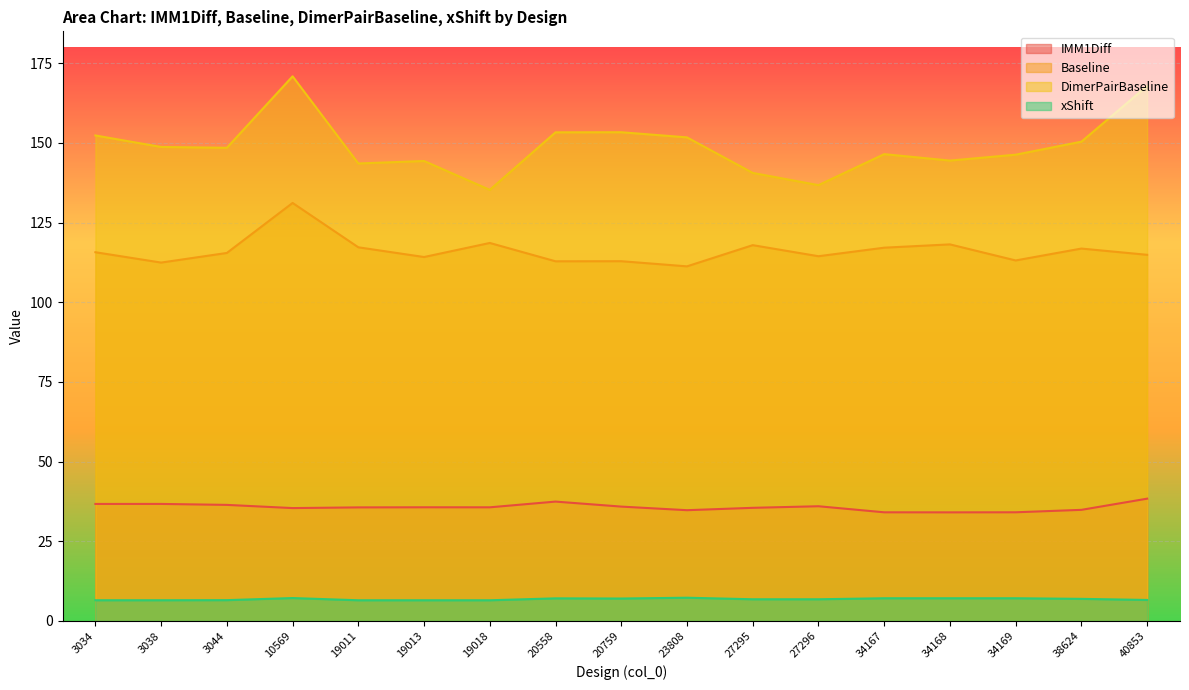

What is the sum of all Baseline values?

1974.1